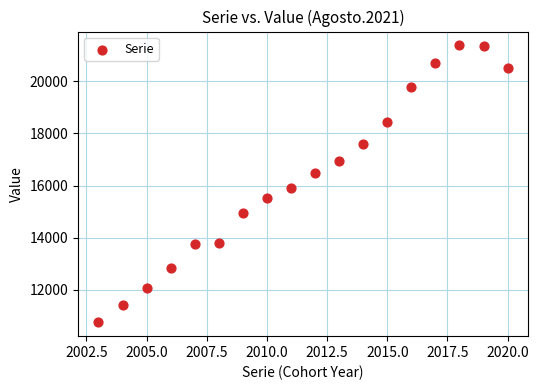

What Y value in the scatter plot is closest to 16067?

15900